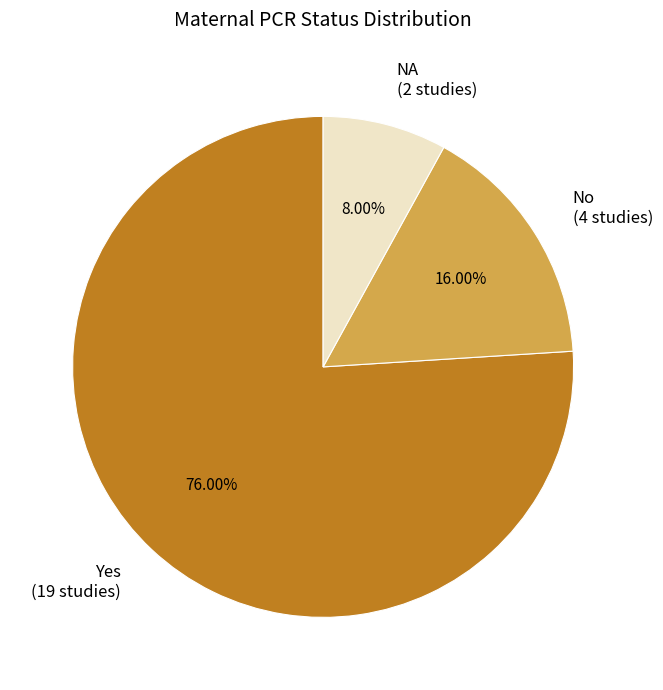

What percentage is the Yes slice, to the nearest percent?

76%